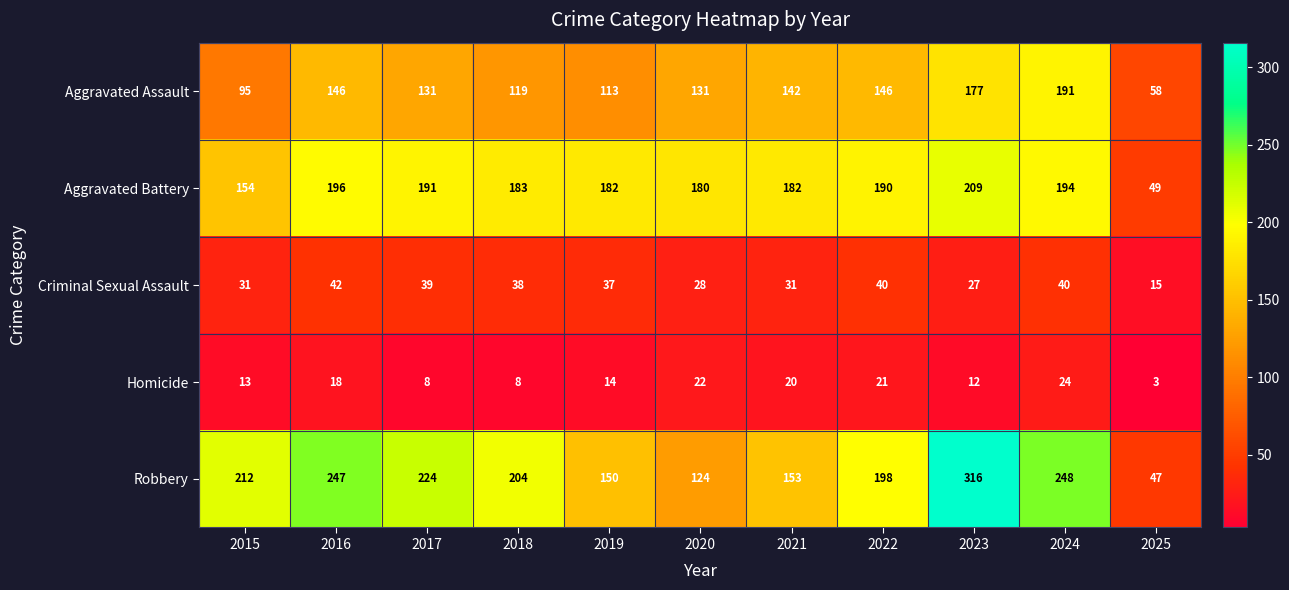

At which category is the sum across all series the highest?

2023